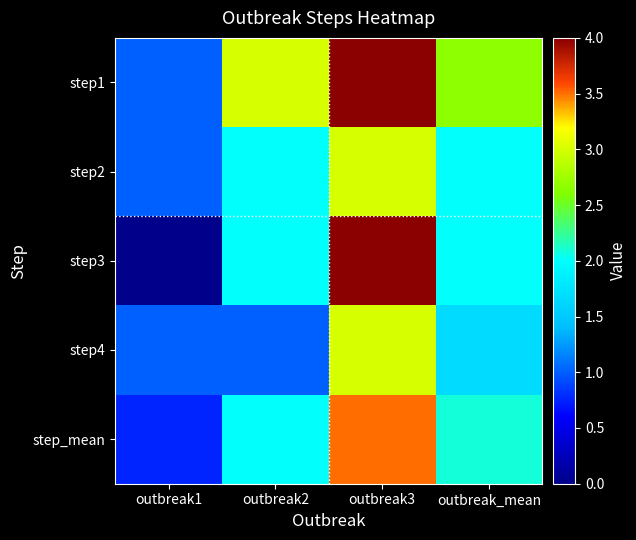

Reading left to right, extract all data points from this chart.

step1: outbreak1=1.0	outbreak2=3.0	outbreak3=4.0	outbreak_mean=2.7
step2: outbreak1=1.0	outbreak2=2.0	outbreak3=3.0	outbreak_mean=2.0
step3: outbreak1=0.0	outbreak2=2.0	outbreak3=4.0	outbreak_mean=2.0
step4: outbreak1=1.0	outbreak2=1.0	outbreak3=3.0	outbreak_mean=1.7
step_mean: outbreak1=0.8	outbreak2=2.0	outbreak3=3.5	outbreak_mean=2.1